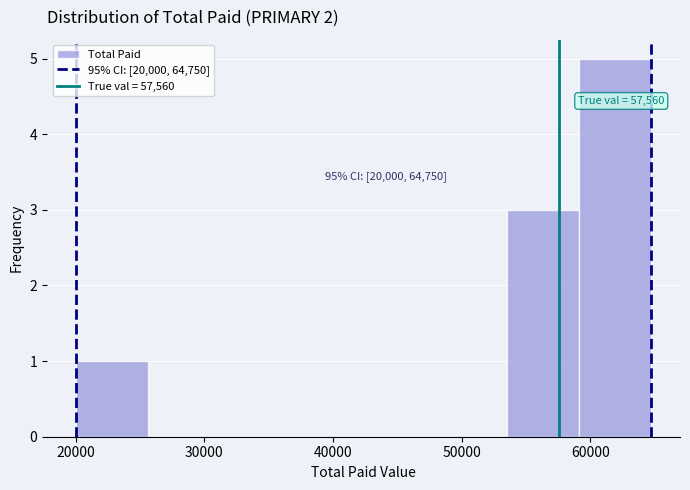

Which range on the x-axis has the tallest bar?

59000 to 65000